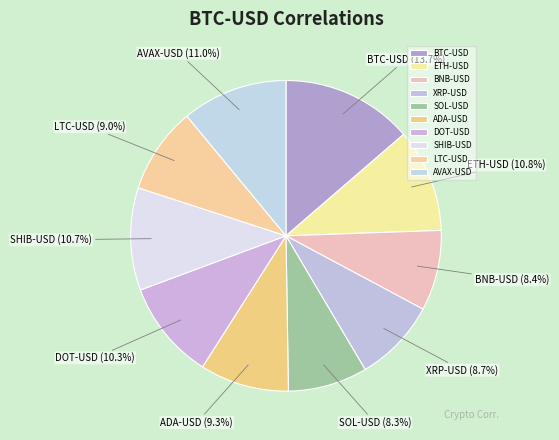

True or false: SOL-USD accounts for 8% of the total.

True